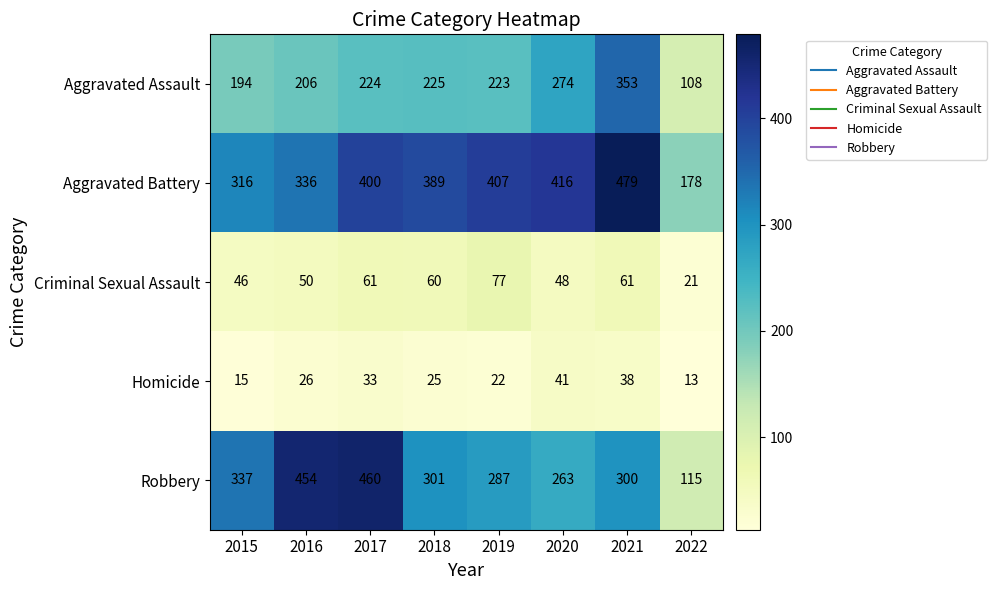

Which series has the largest total across all categories?

Aggravated Battery